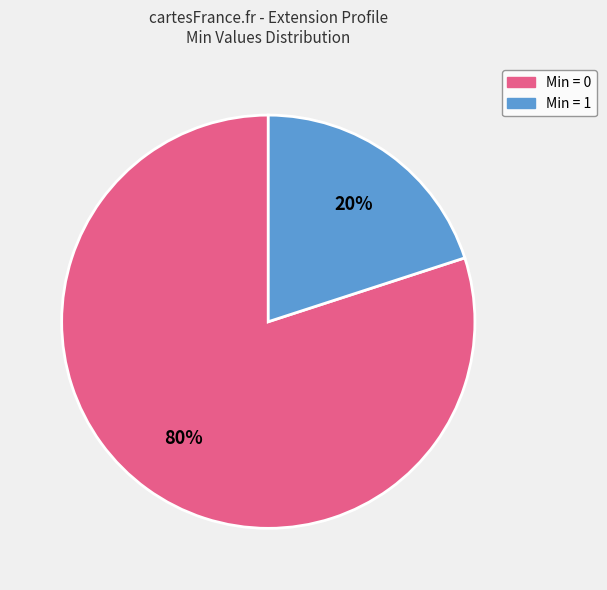

How many slices are in this pie chart?

2